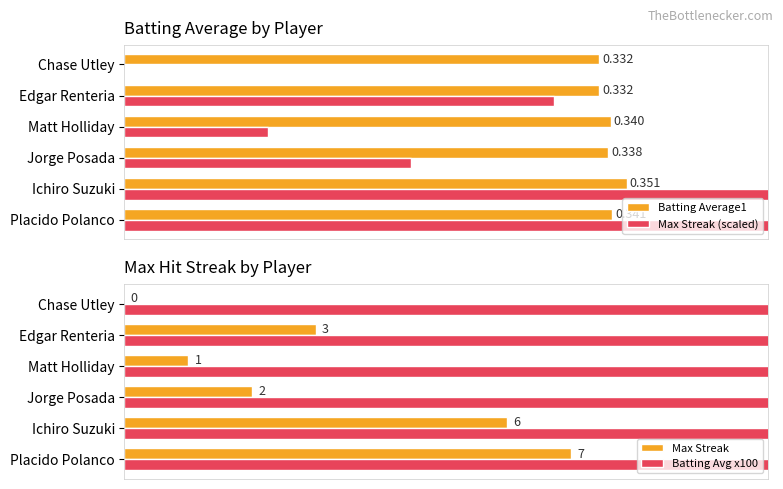

The value of Max Streak (scaled) at Ichiro Suzuki is 0.2. True or false?

False